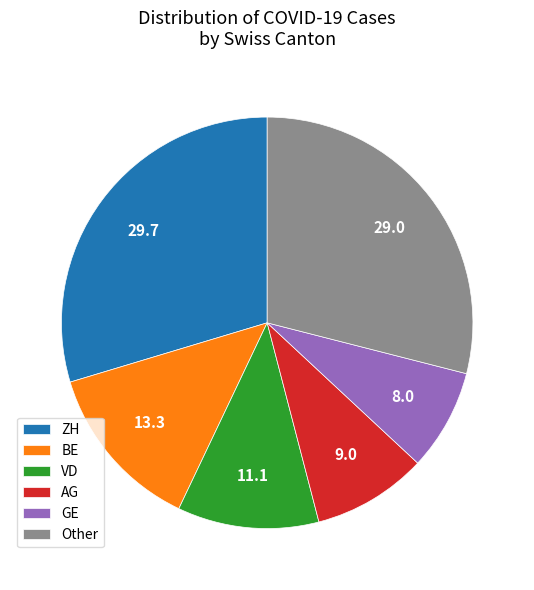

Which category has the biggest portion of the pie?

ZH